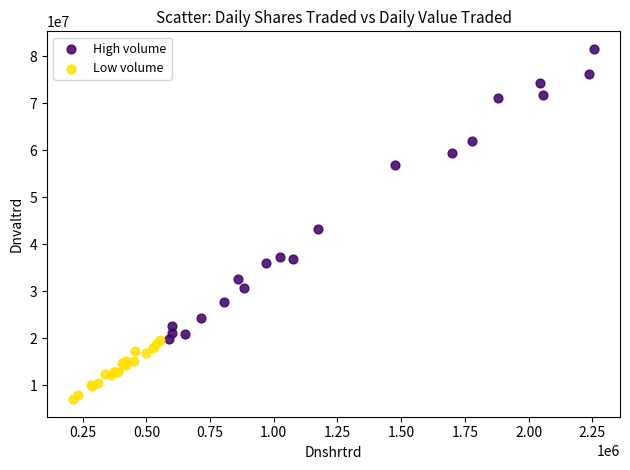

Which series contains the lowest Y value?

Low volume